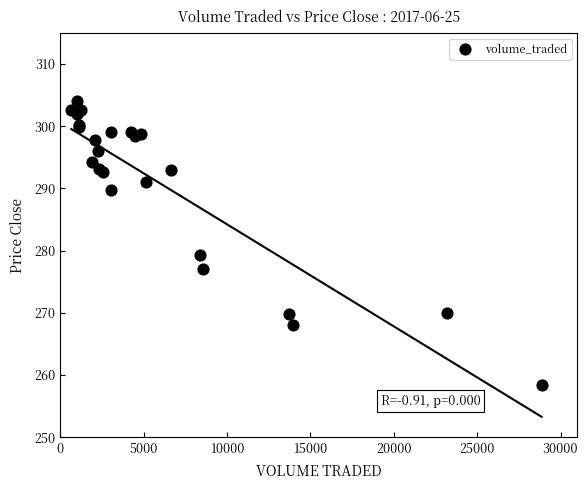

What Y value in the scatter plot is closest to 281?

279.4